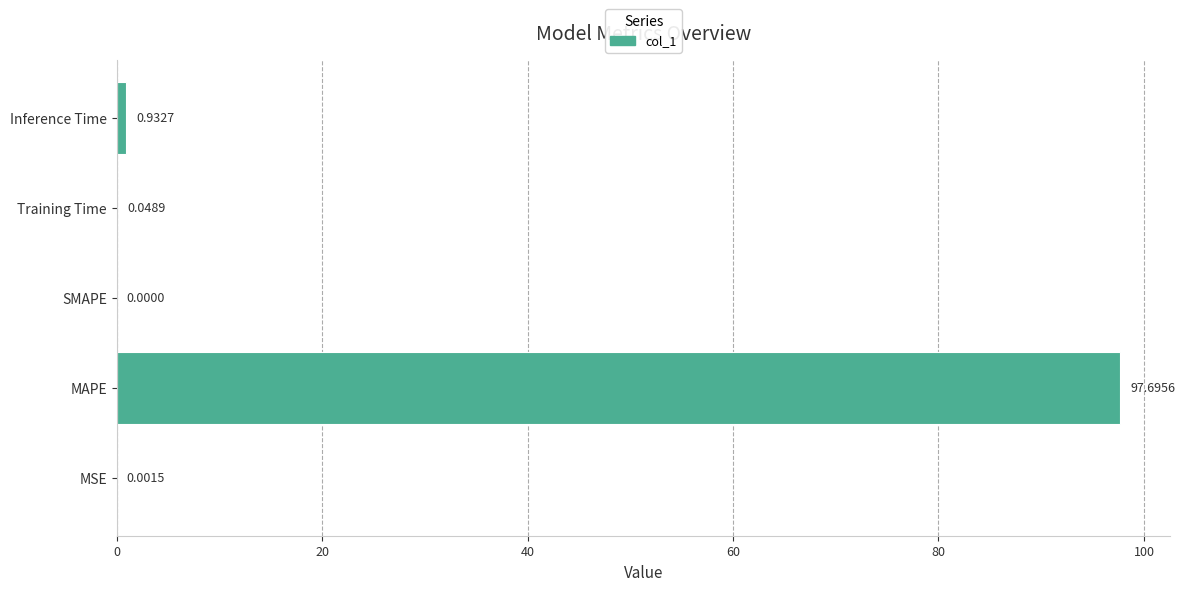

Which label corresponds to the largest value in the chart?

MAPE